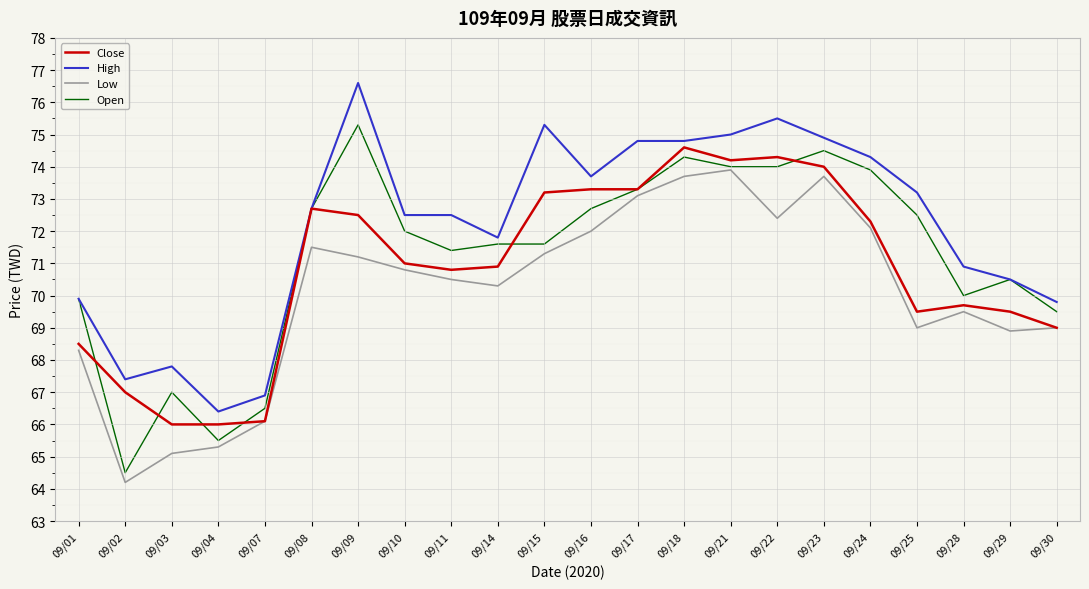

Which series has the widest spread of values?

Open